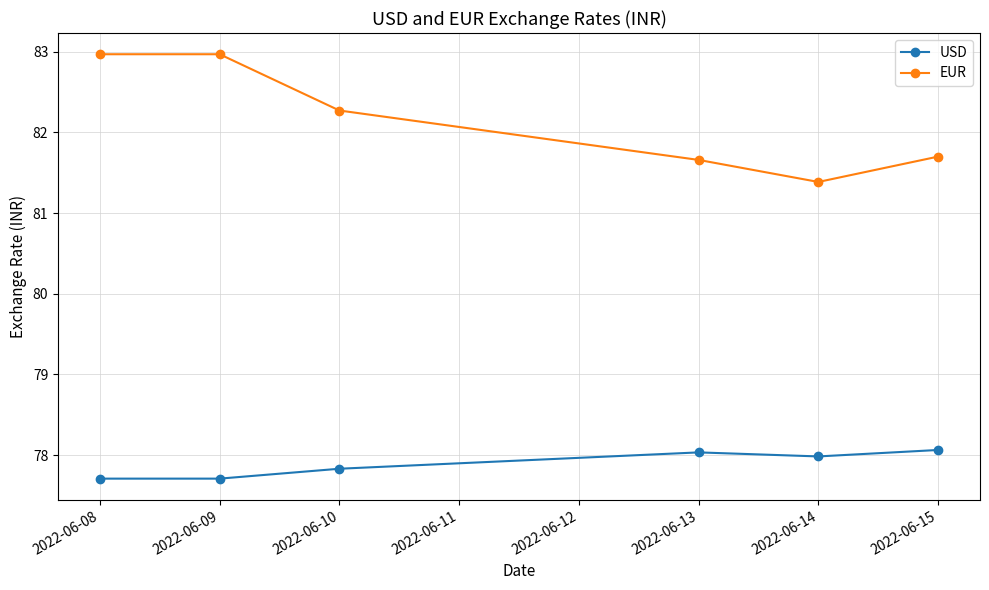

What is the sum of all EUR values?

492.9